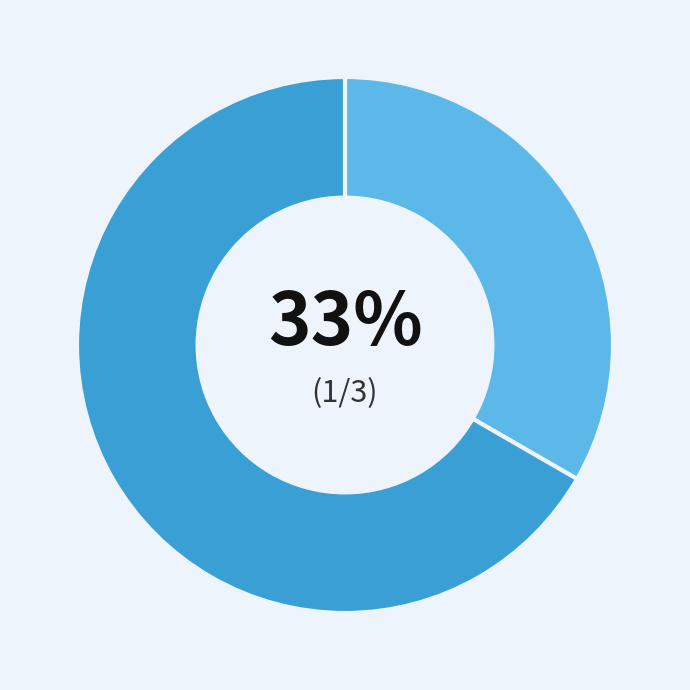

Is there a majority slice in this chart?

Yes